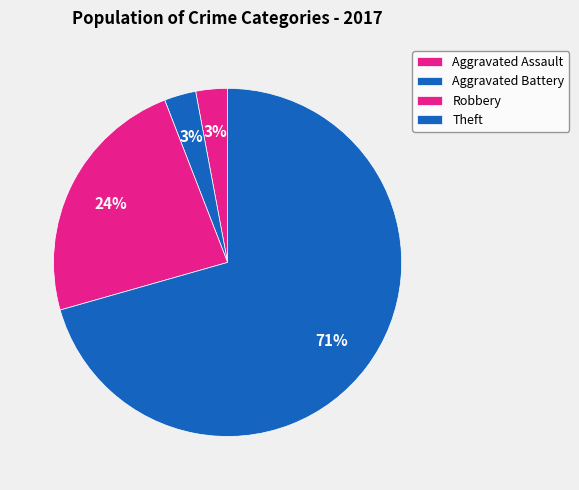

How many slices are in this pie chart?

4